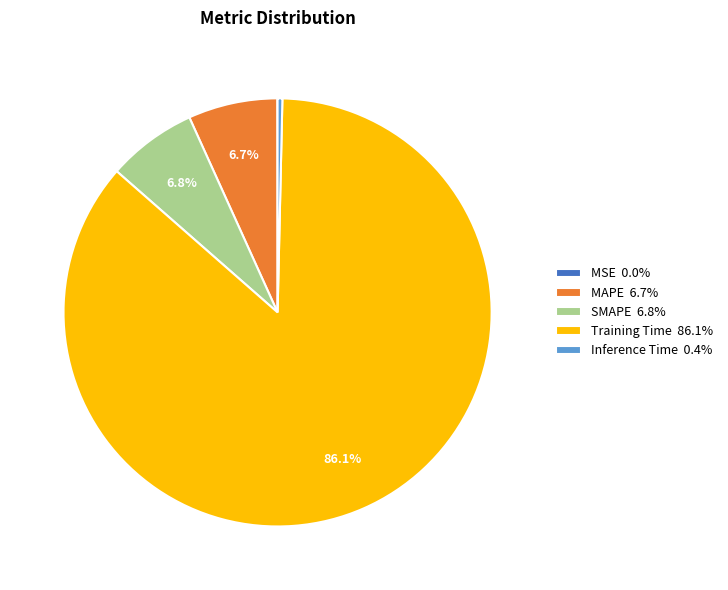

Does Training Time represent more than half of the total?

Yes